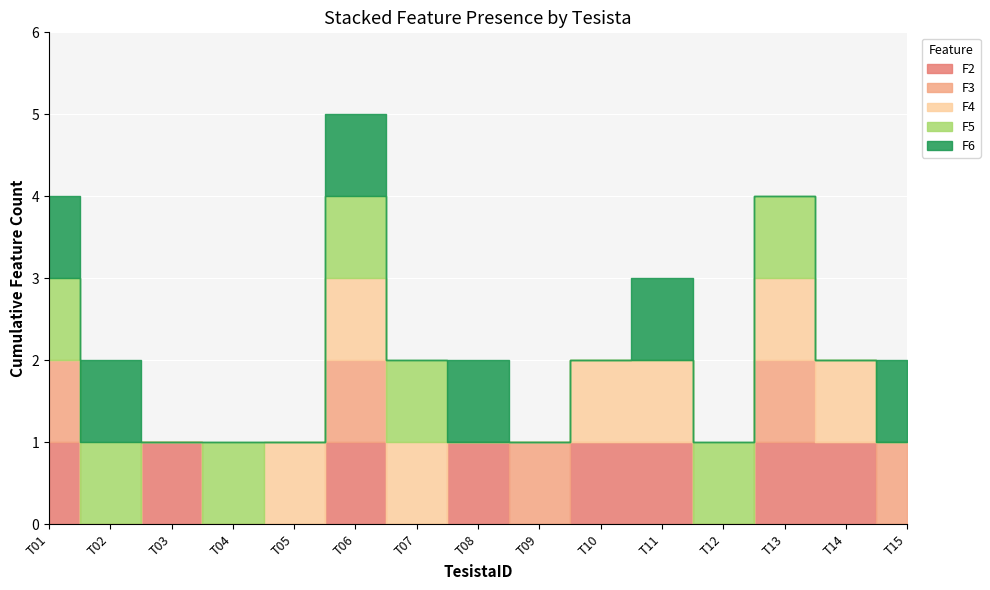

The F5 series shows 0 at T09. True or false?

False